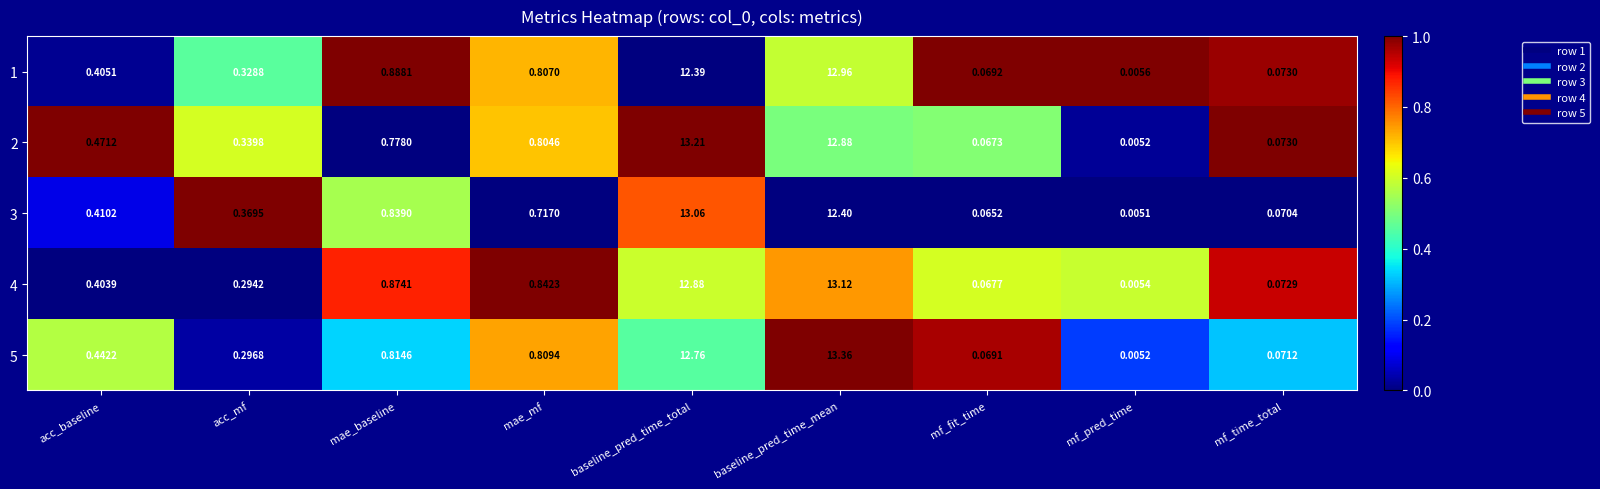

List the labels in order of 1 value, smallest first.

mf_pred_time, mf_fit_time, mf_time_total, acc_mf, acc_baseline, mae_mf, mae_baseline, baseline_pred_time_total, baseline_pred_time_mean